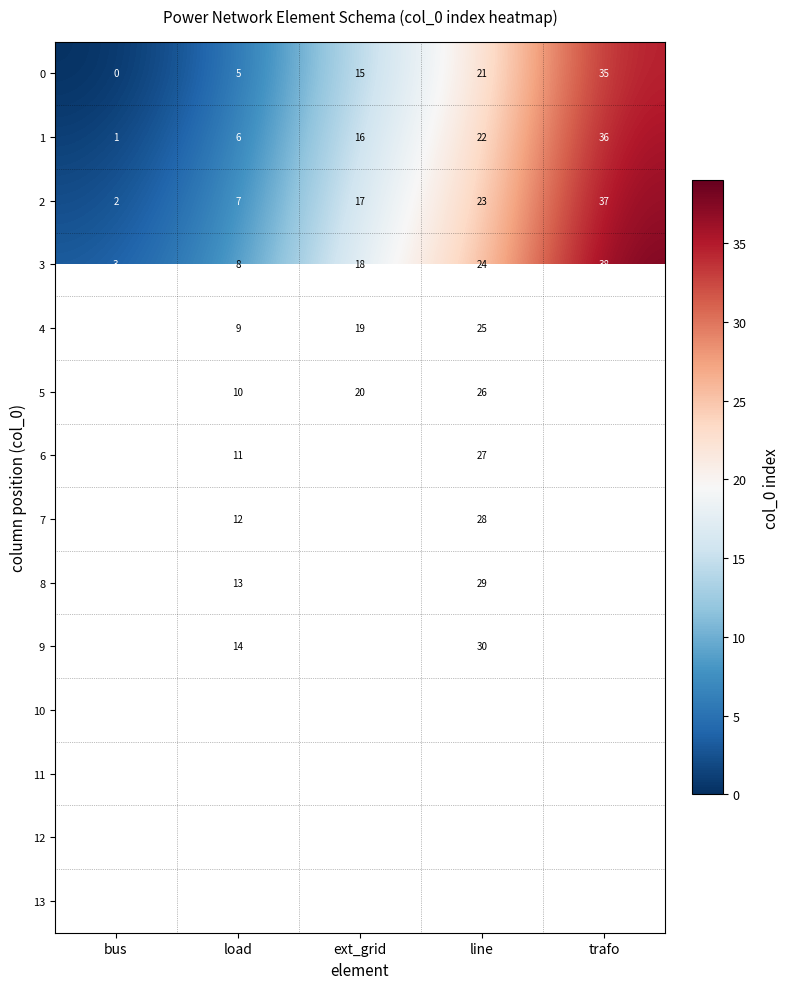

At which category does the chart reach its peak across all series?

trafo